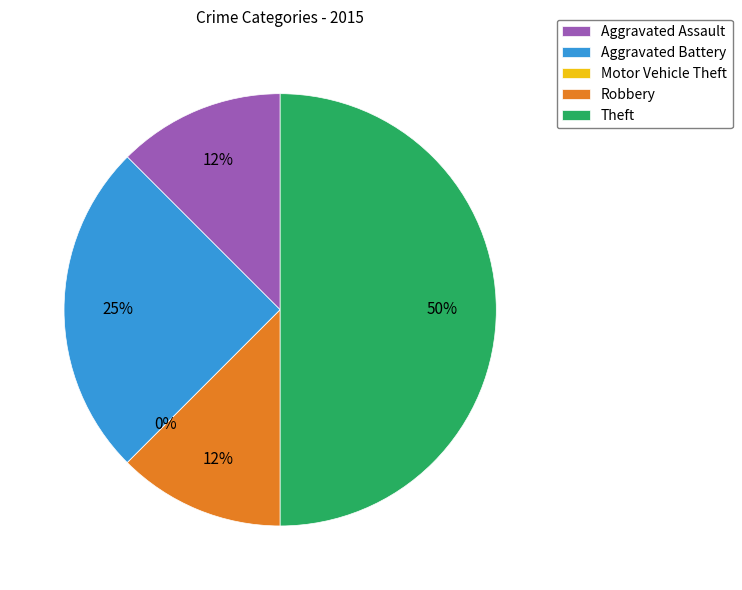

Does Aggravated Assault represent more than half of the total?

No